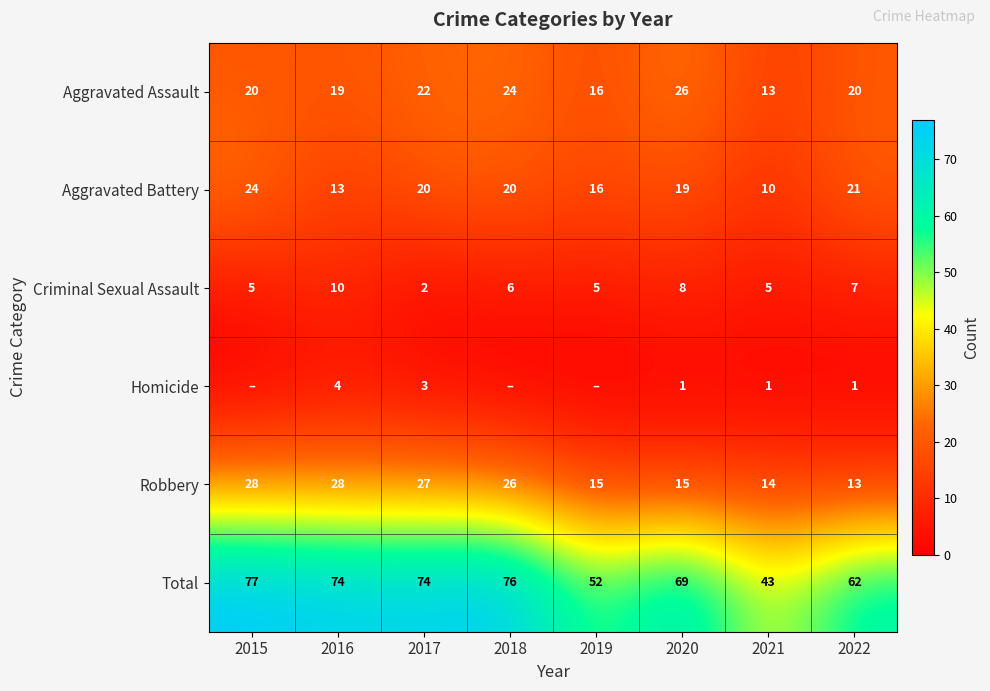

Between 2018 and 2021, which is larger?

2018